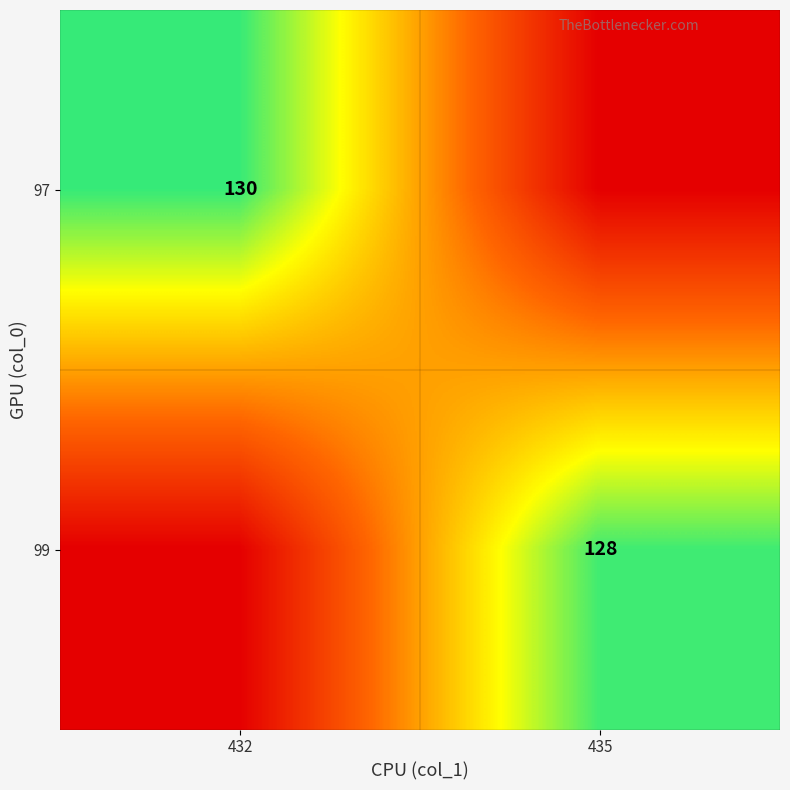

Is the value of 97 at 432 greater than the value of 99 at 435?

Yes